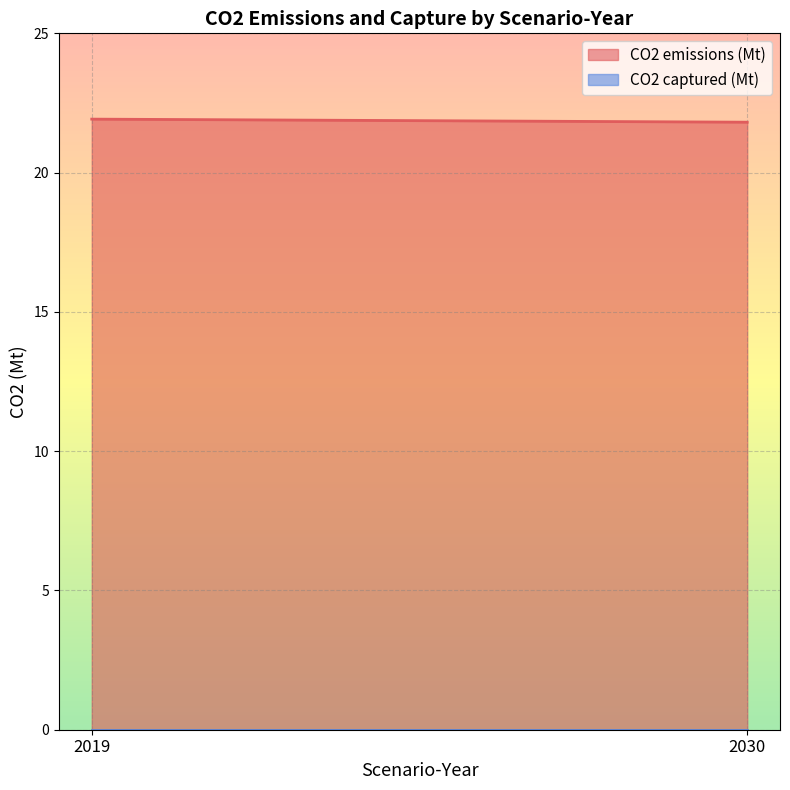

How many lines are shown in the chart?

2